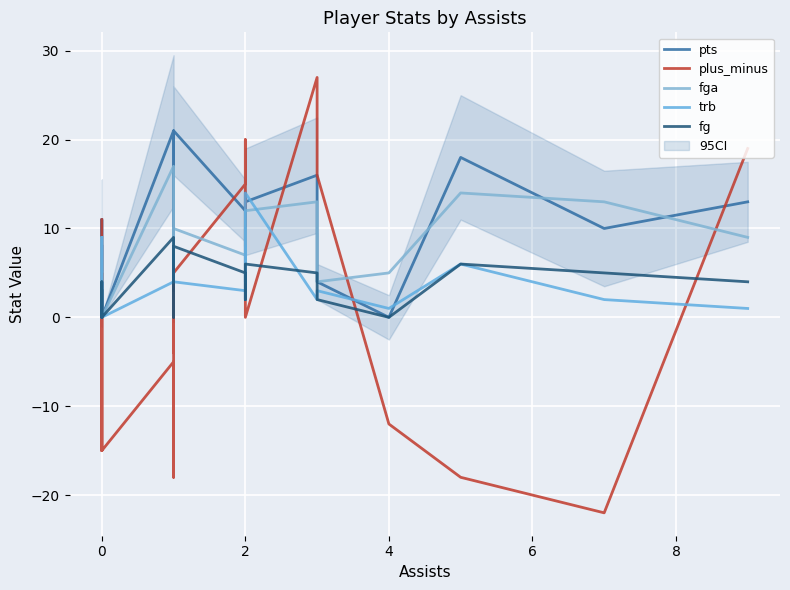

Which series has the largest total across all categories?

pts